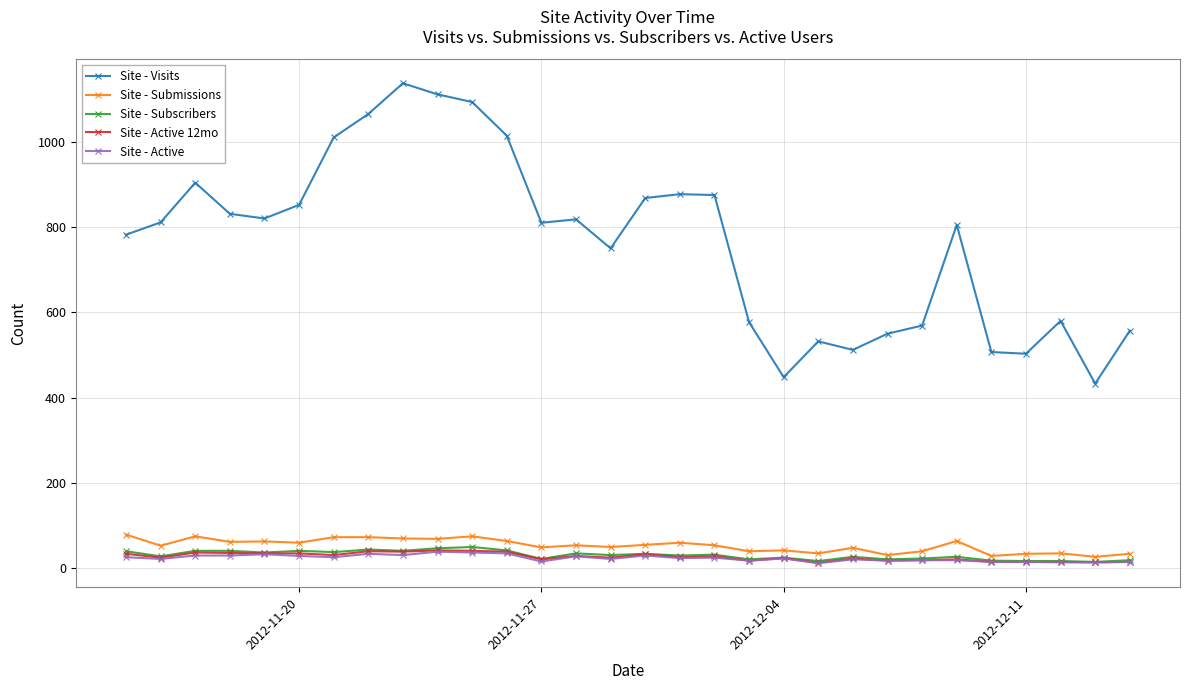

What is the greatest value displayed?

1137